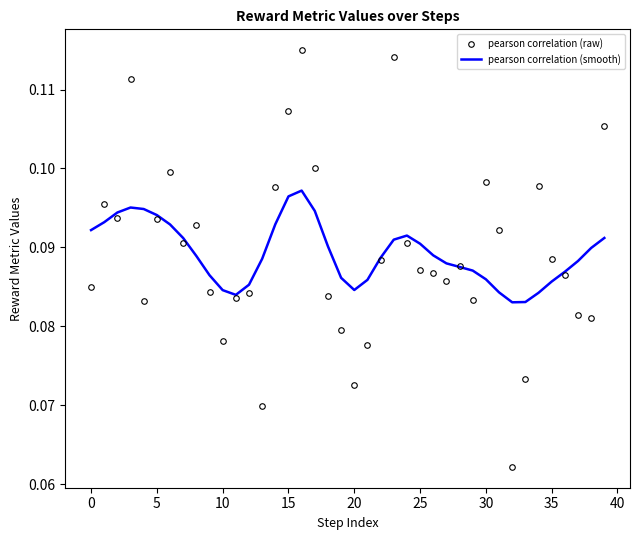

Which series has the widest spread of values?

pearson correlation (raw)